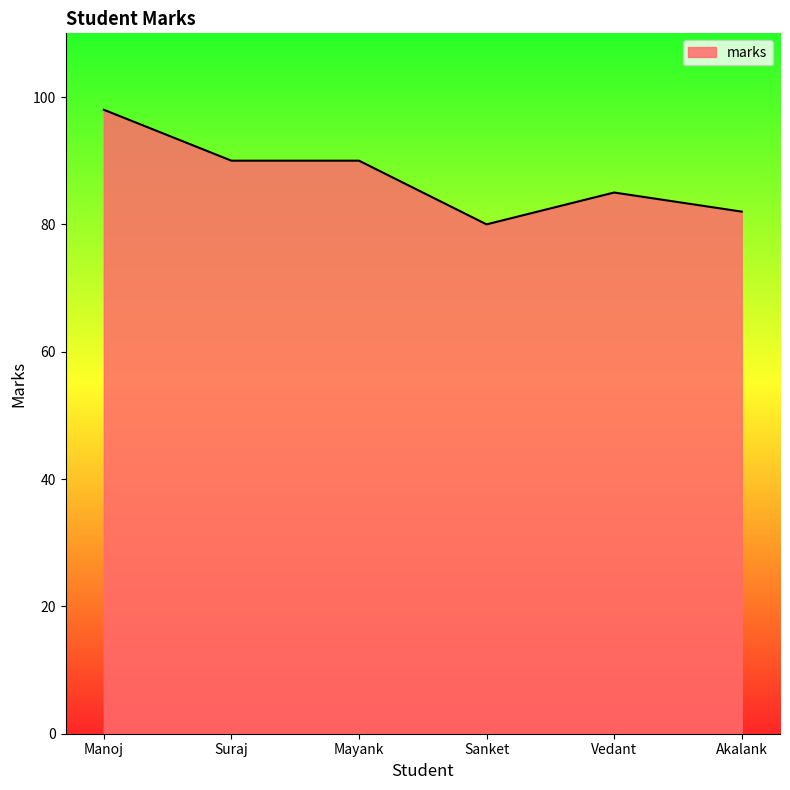

The value at Suraj is 33. True or false?

False